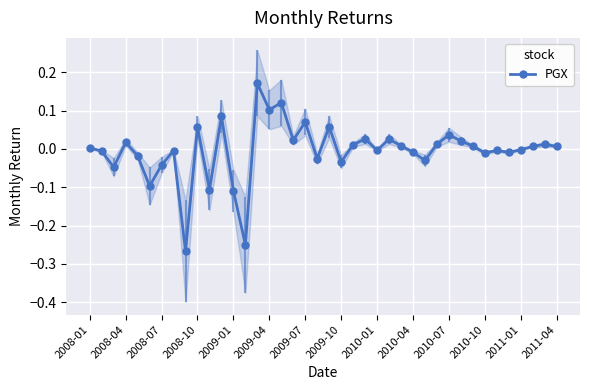

What position from the right is 14?

26